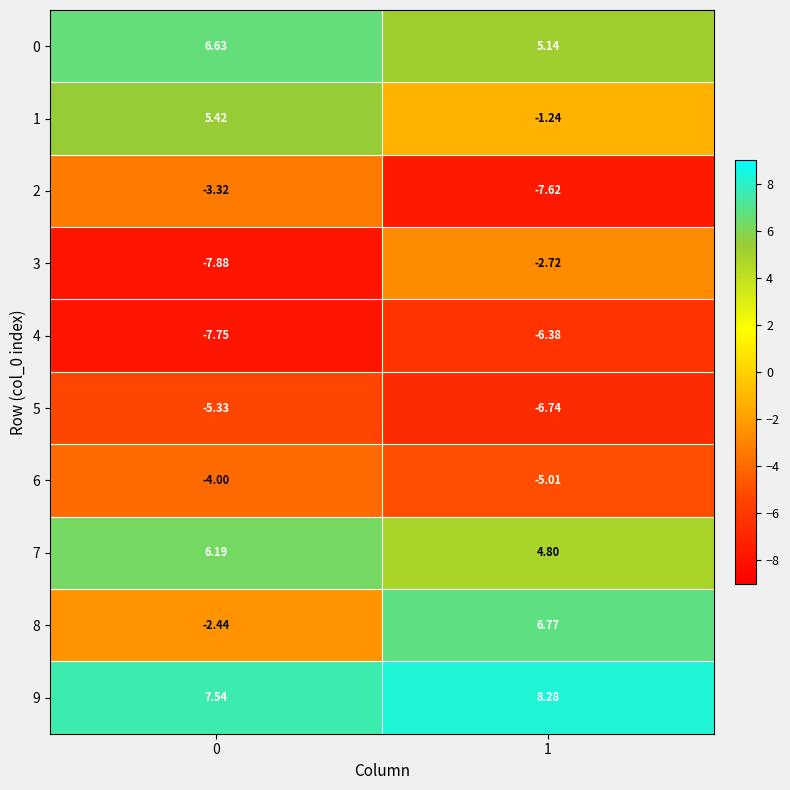

Count the number of data series in this chart.

10